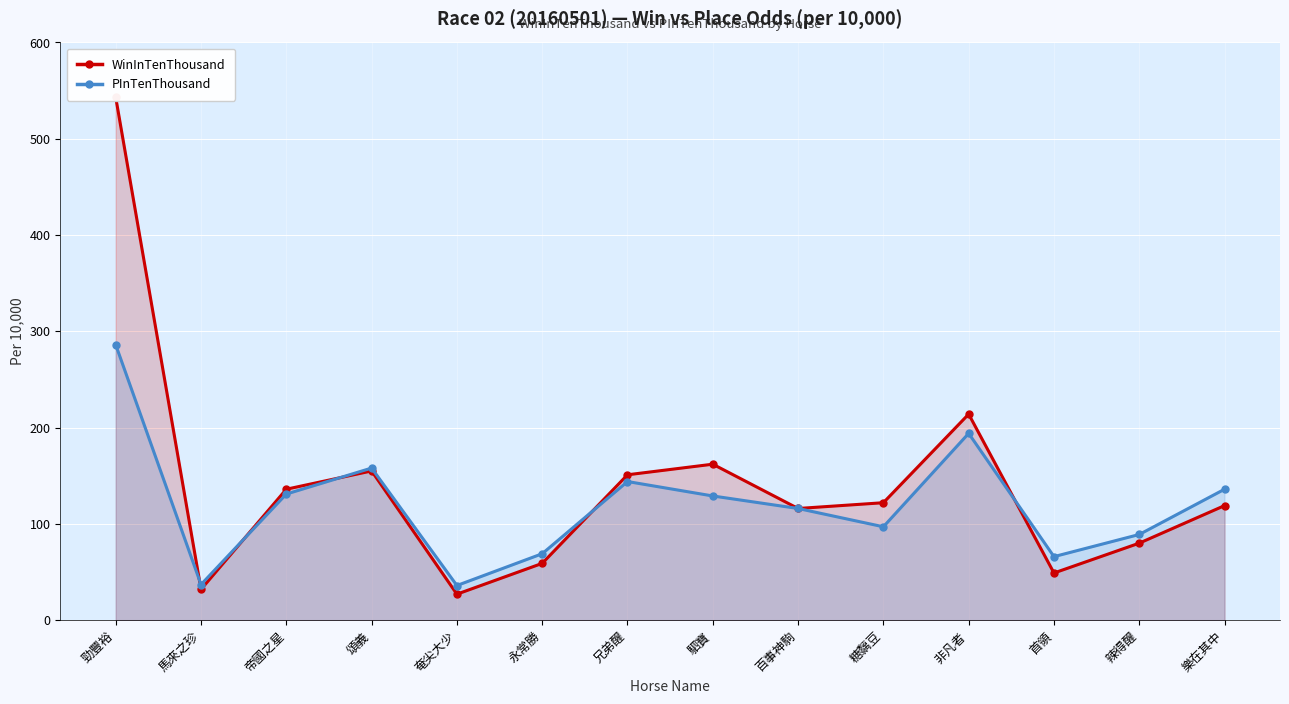

How many lines are shown in the chart?

2